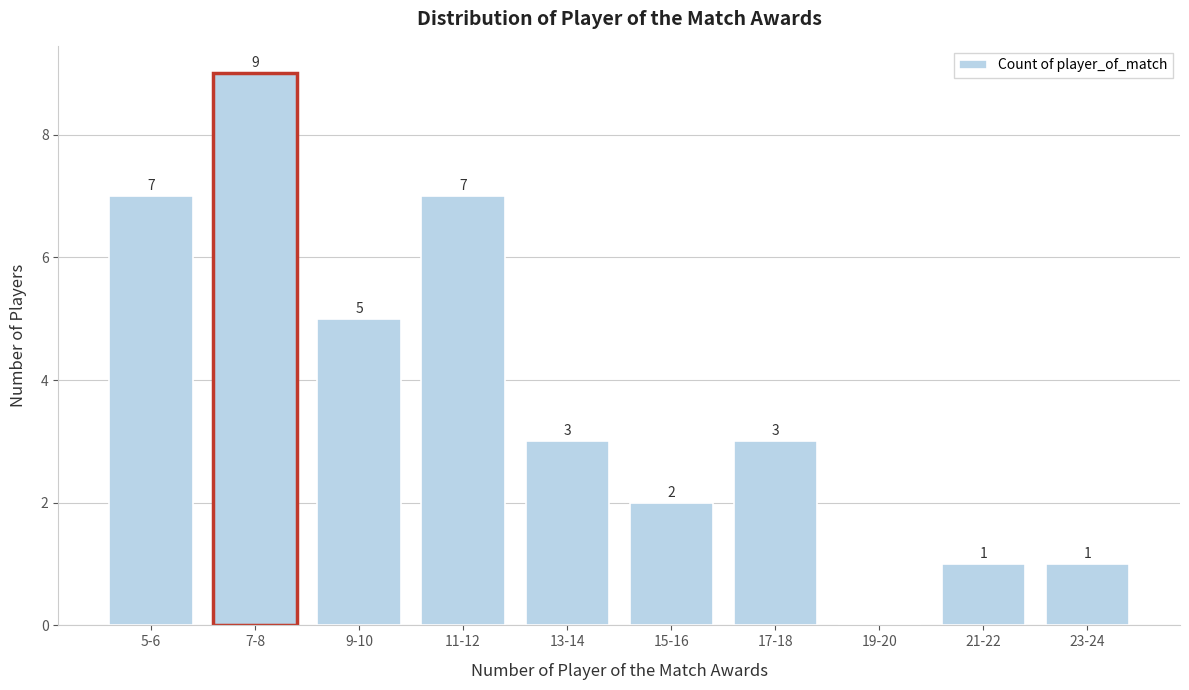

Reading left to right, what are all the values shown in this chart?

5-6=7	7-8=9	9-10=5	11-12=7	13-14=3	15-16=2	17-18=3	19-20=0	21-22=1	23-24=1